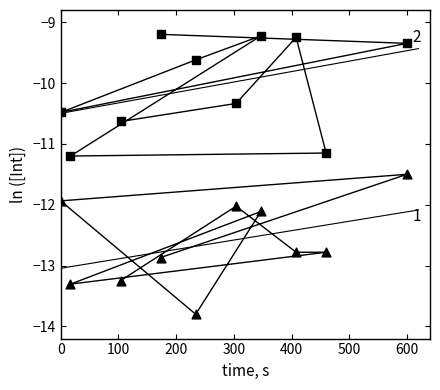

At how many categories does at least one series exceed -12?

10